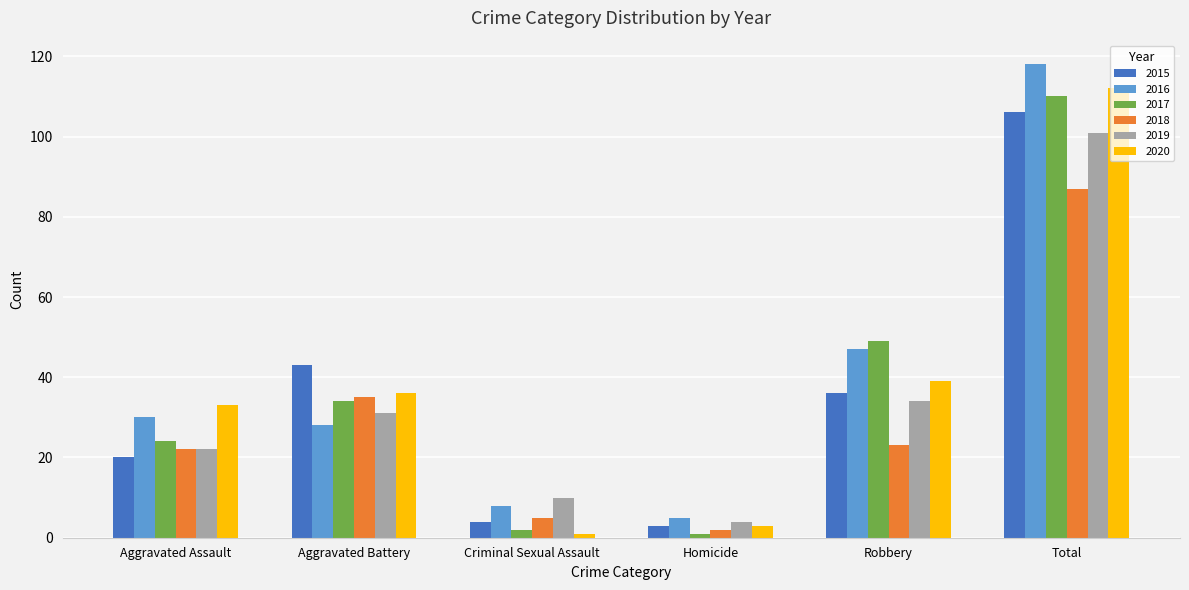

Which series has the largest range (max minus min)?

2016